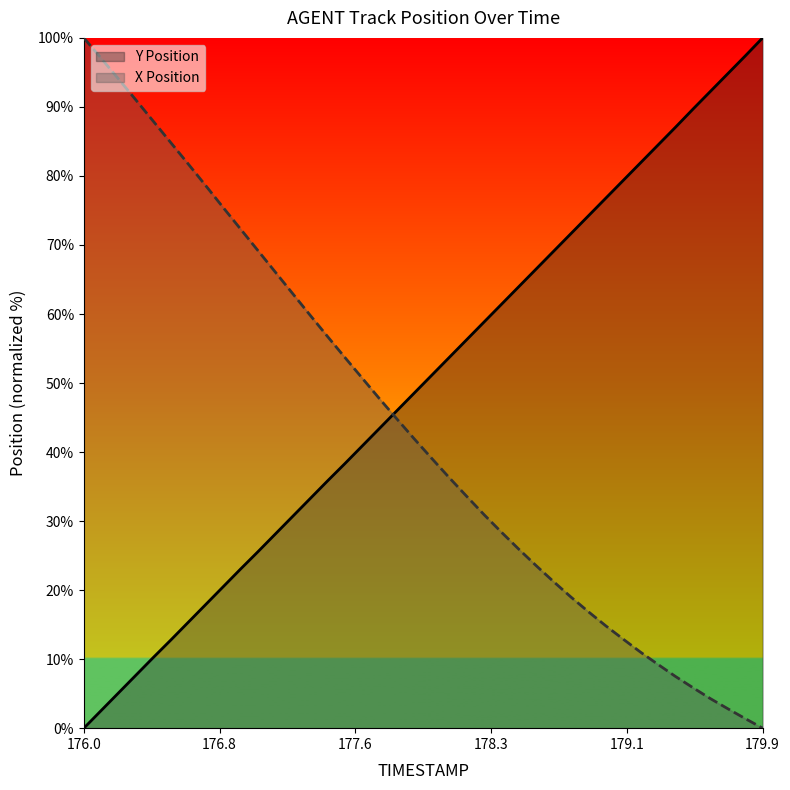

List the series in order of their overall mean, highest first.

Y Position, X Position